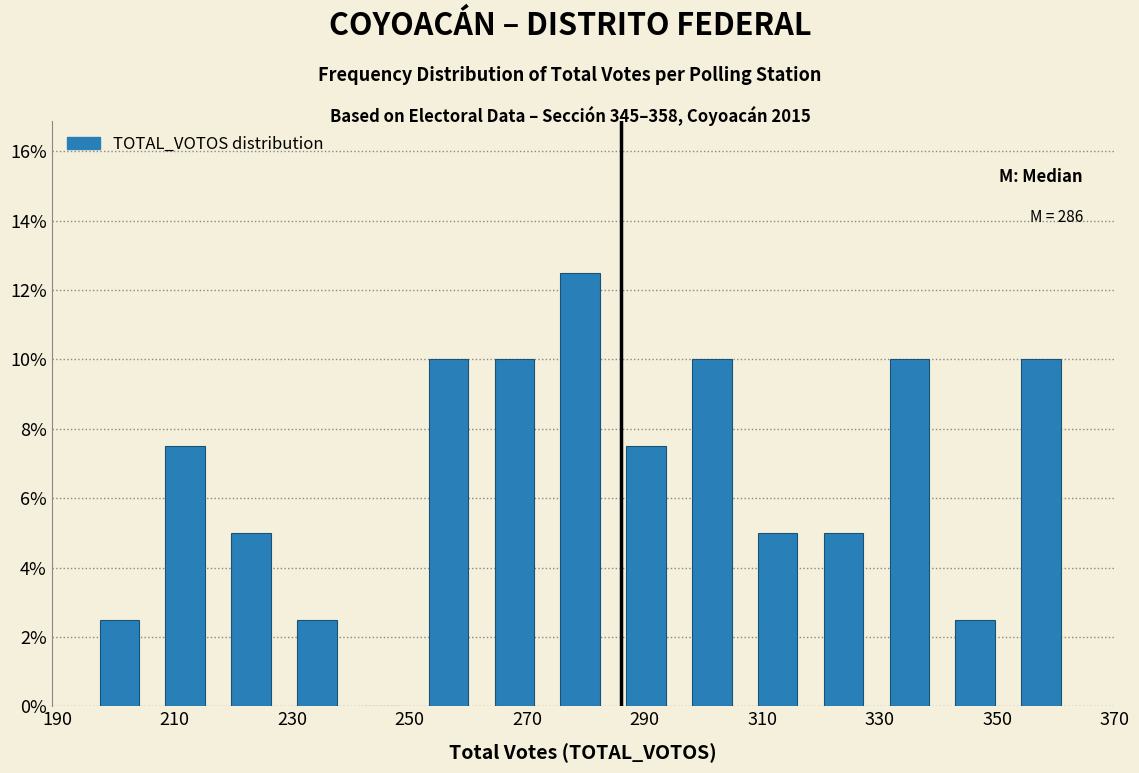

Which range on the x-axis has the tallest bar?

273.4 to 284.6